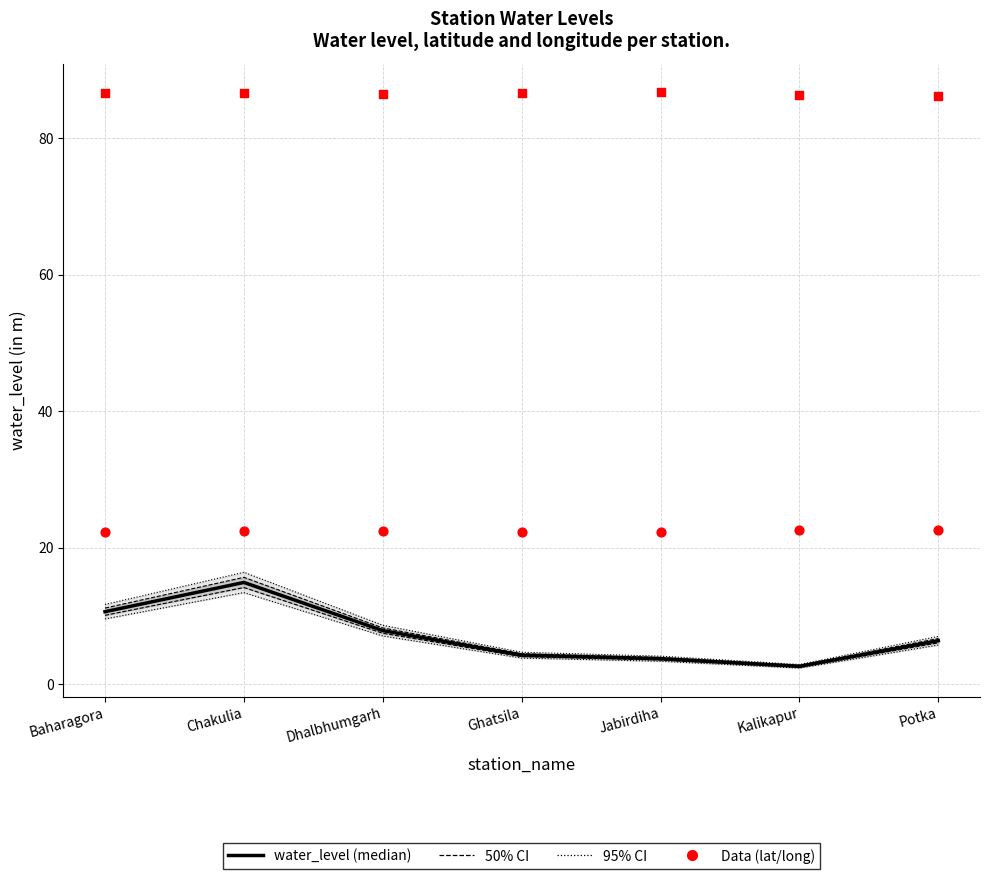

Which series has the widest spread of Y values?

water_level (in m)